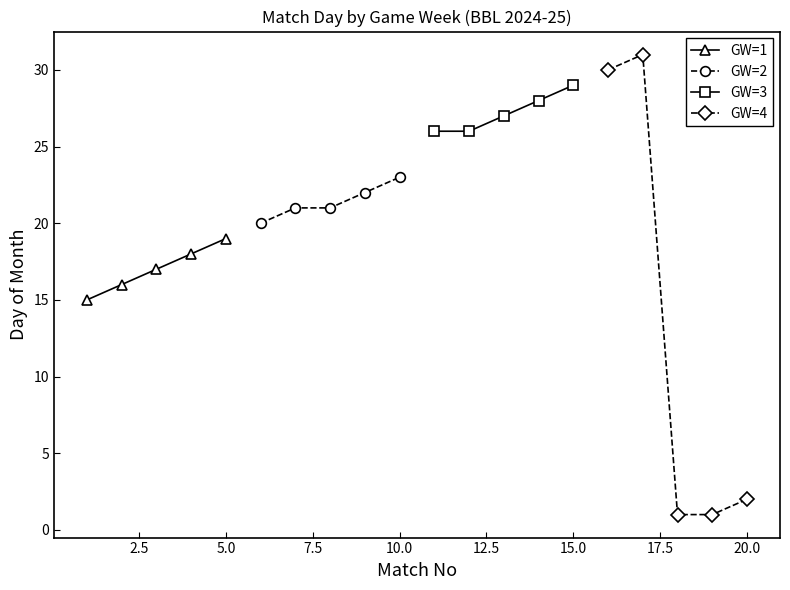

Which series has the widest spread of values?

GW=4